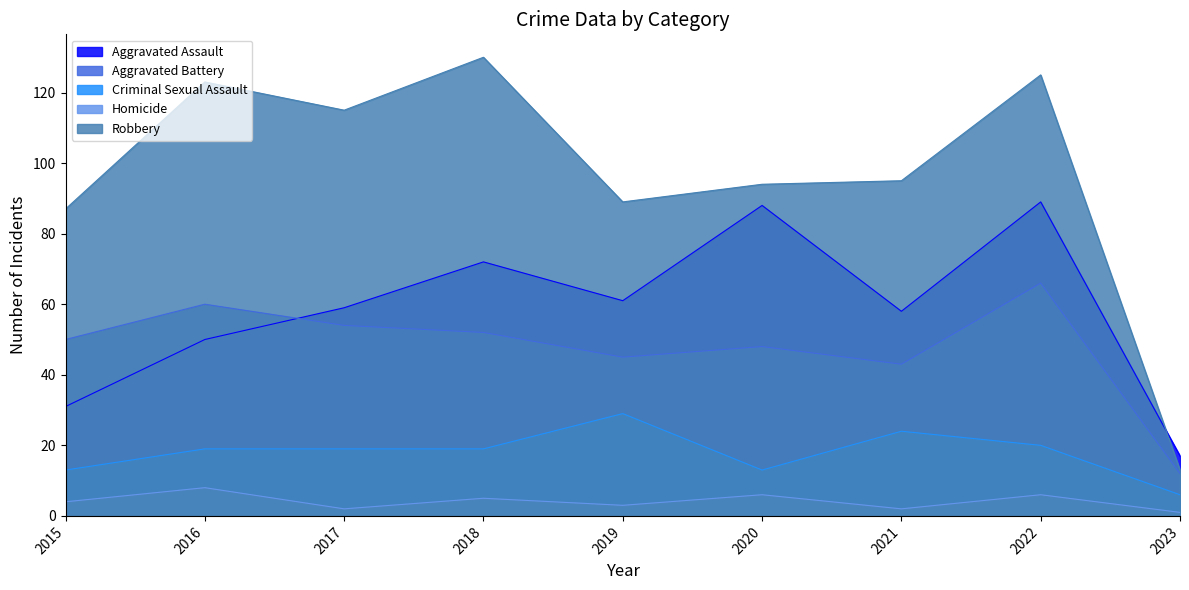

Rank the series at 2018 from lowest to highest value.

Homicide, Criminal Sexual Assault, Aggravated Battery, Aggravated Assault, Robbery